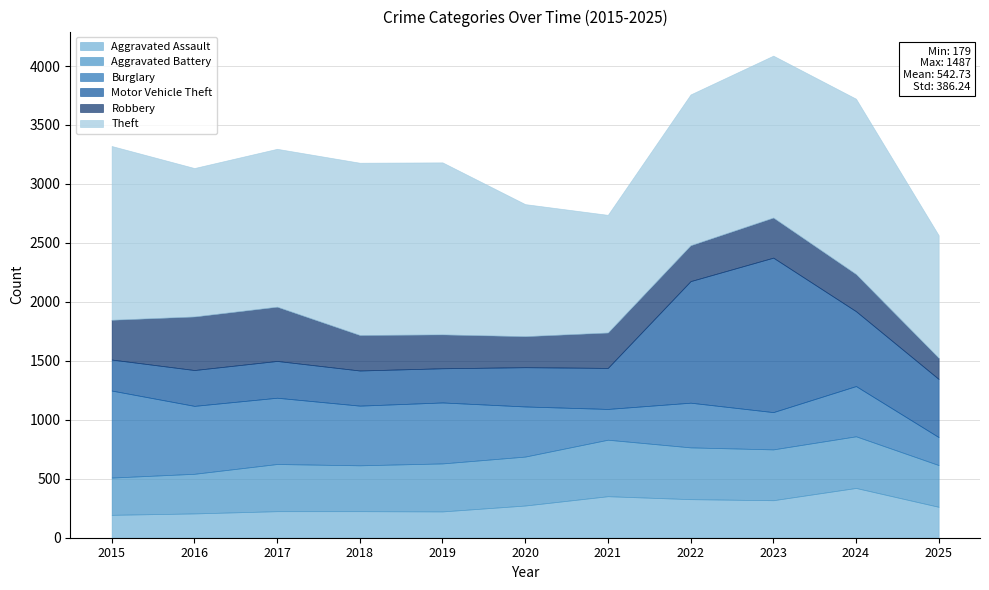

What is the value of the Aggravated Battery point at the 6th from the left?

415